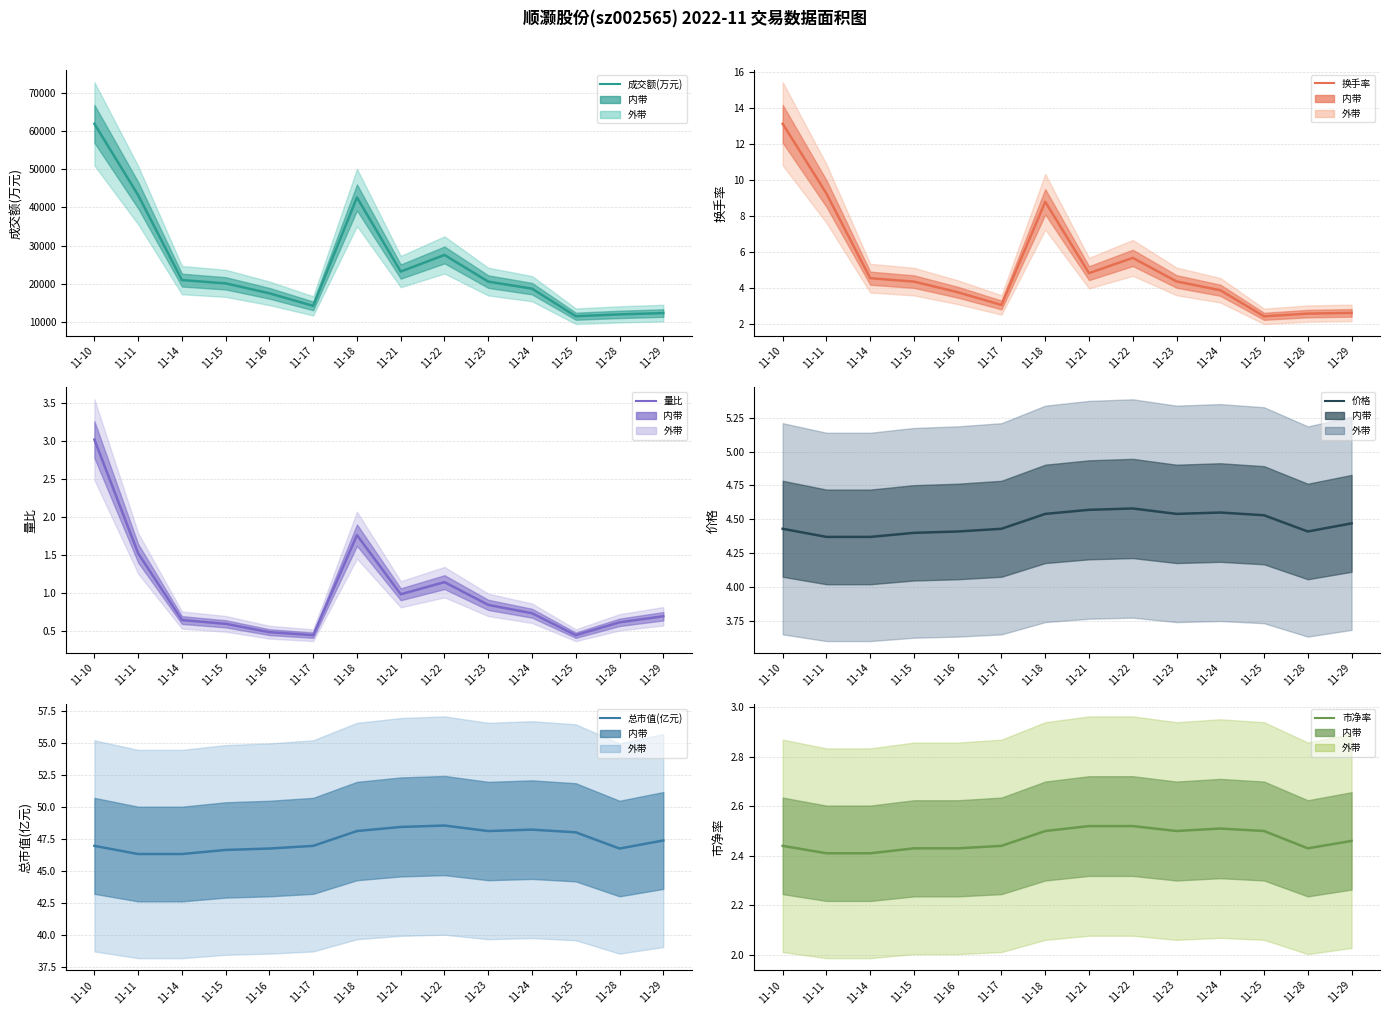

True or false: 换手率 and 量比 intersect in this chart.

False